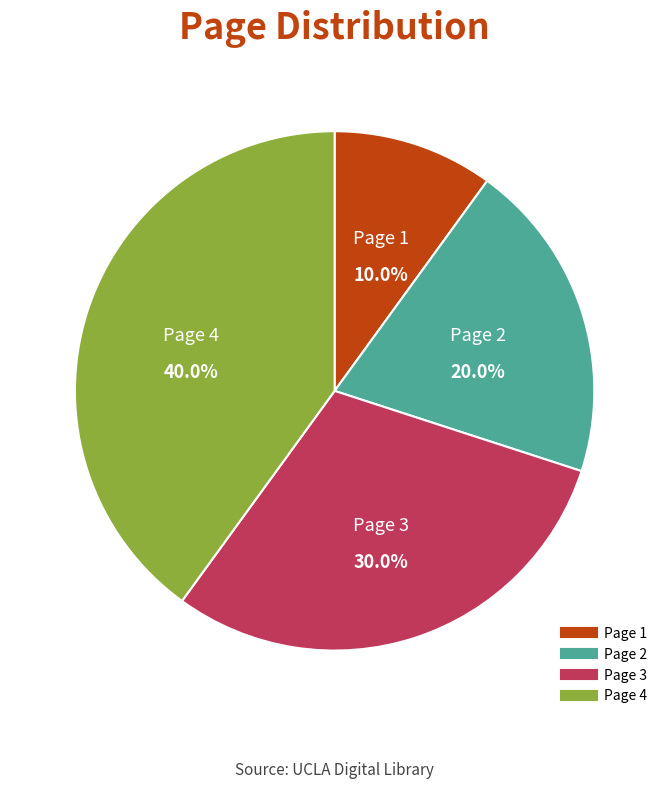

How many slices are in this pie chart?

4